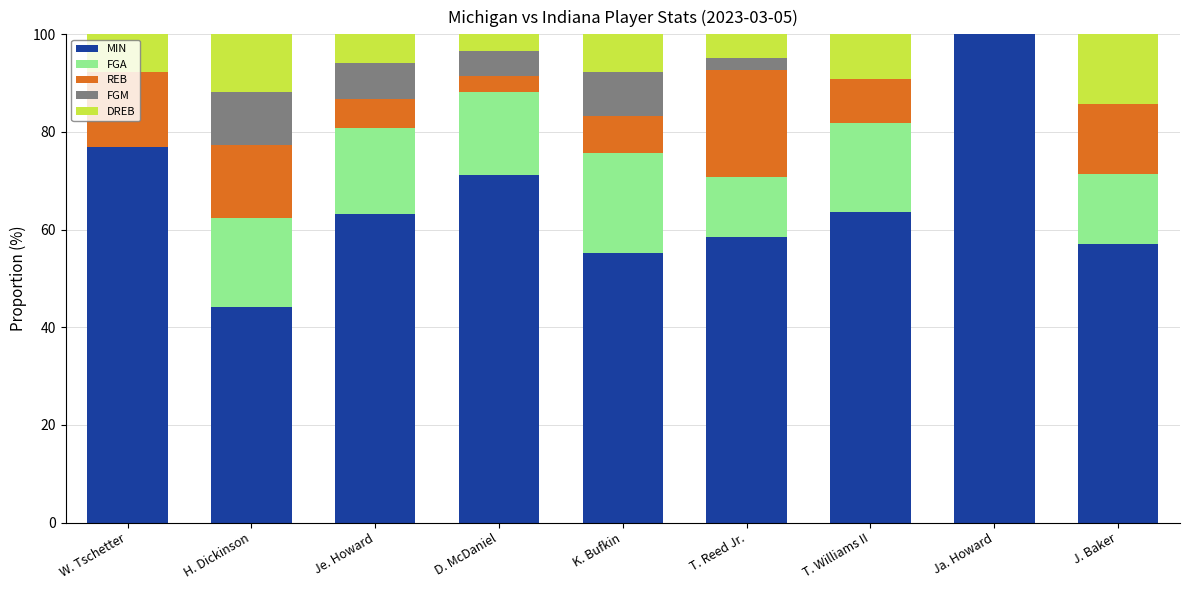

What is the approximate value of MIN at K. Bufkin?

55.1